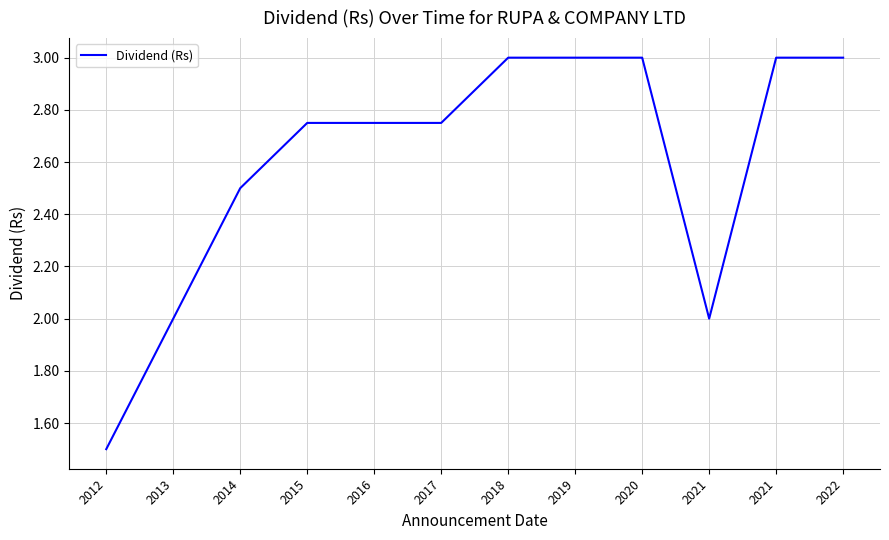

What is the difference between the second highest and minimum values?

1.5